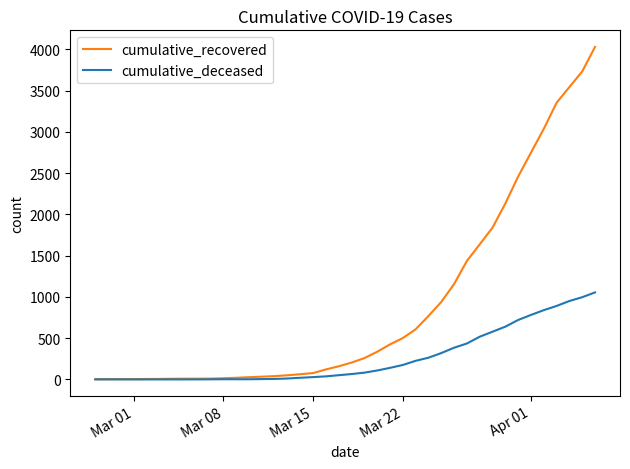

What is the average value of the cumulative_recovered series?

895